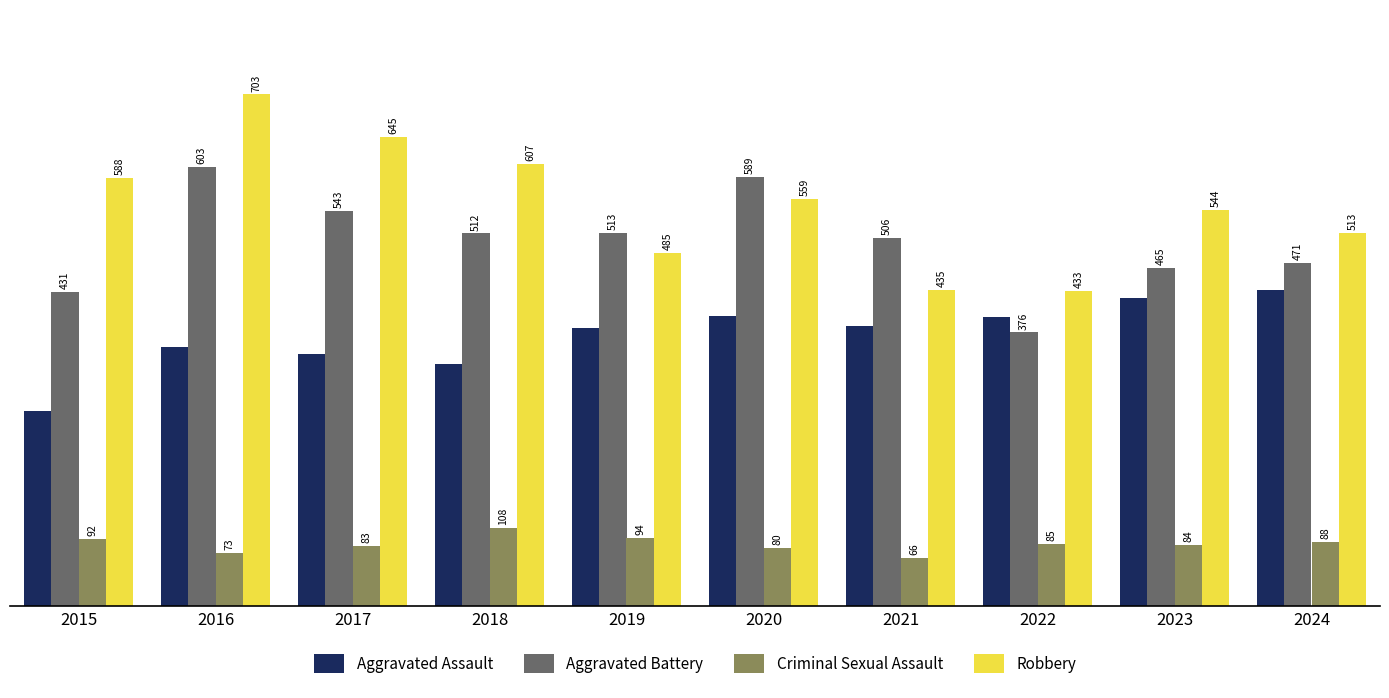

Does the chart contain stacked bars?

No